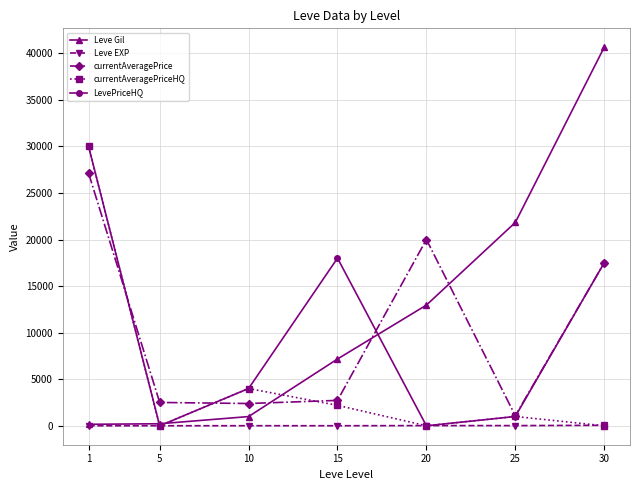

How many interior local peaks does the currentAveragePriceHQ series have?

2